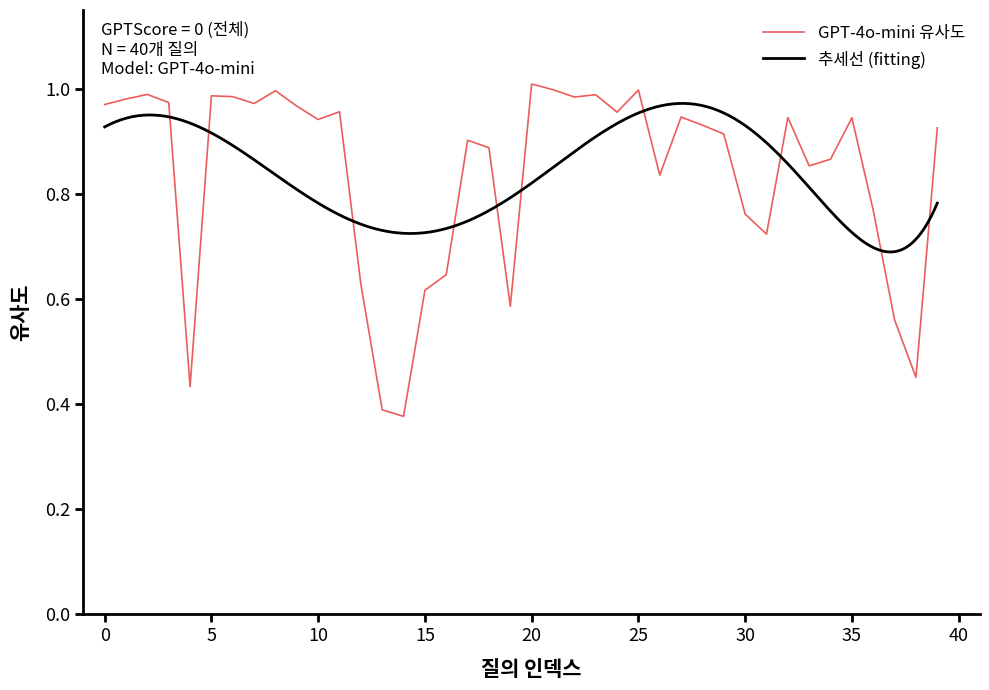

Is it true that the value at 25 is 1.0?

True